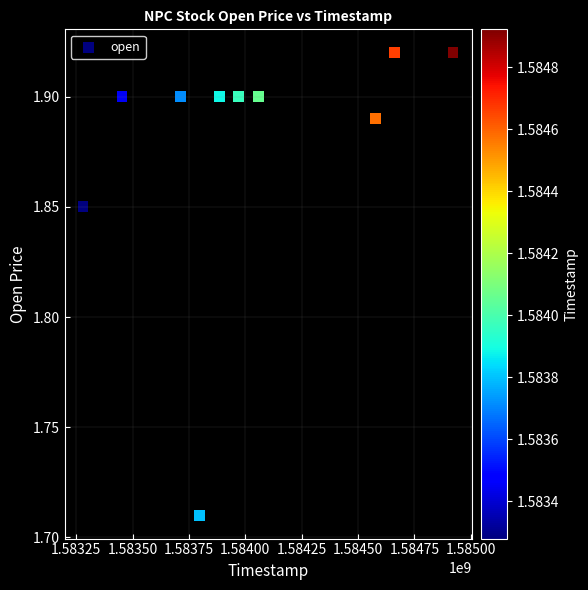

What is the average X value?

1584031680.0